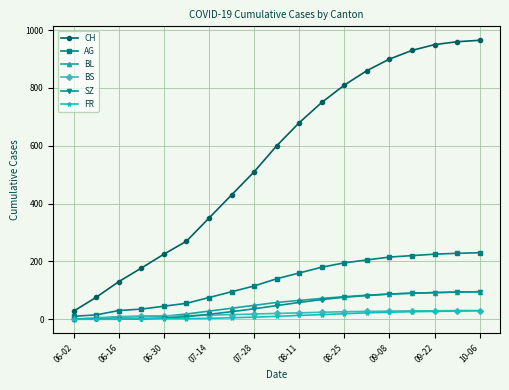

Which series has the largest total across all categories?

CH